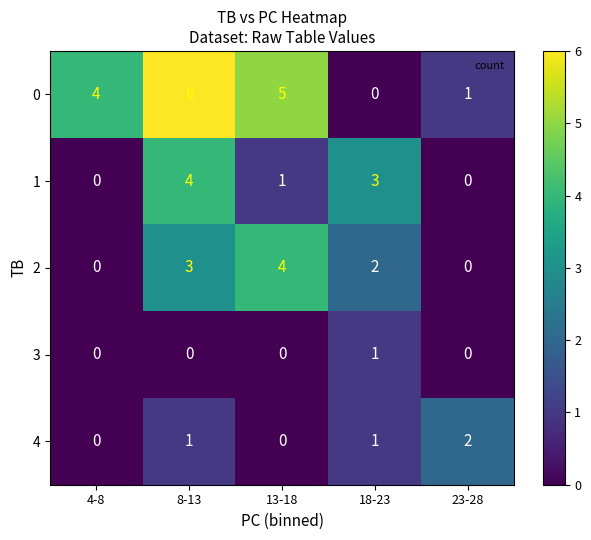

The 3 series shows 0 at 8-13. True or false?

True